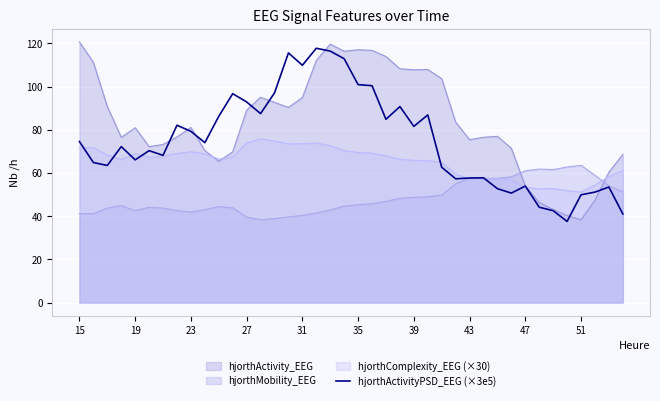

How many interior local valleys (lower than both neighbors) does the data have?

11